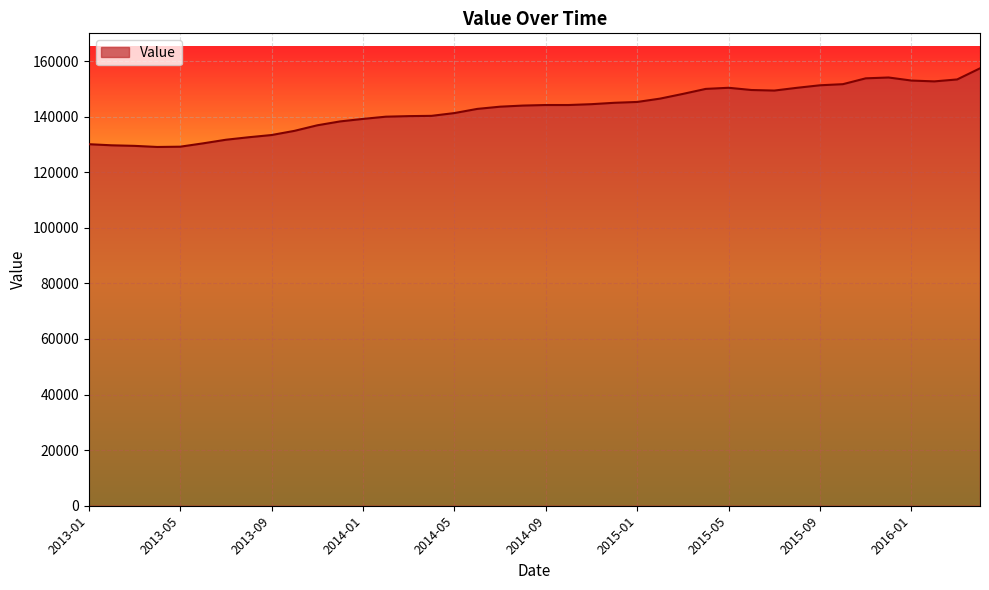

What is the minimum value shown in the chart?

129100